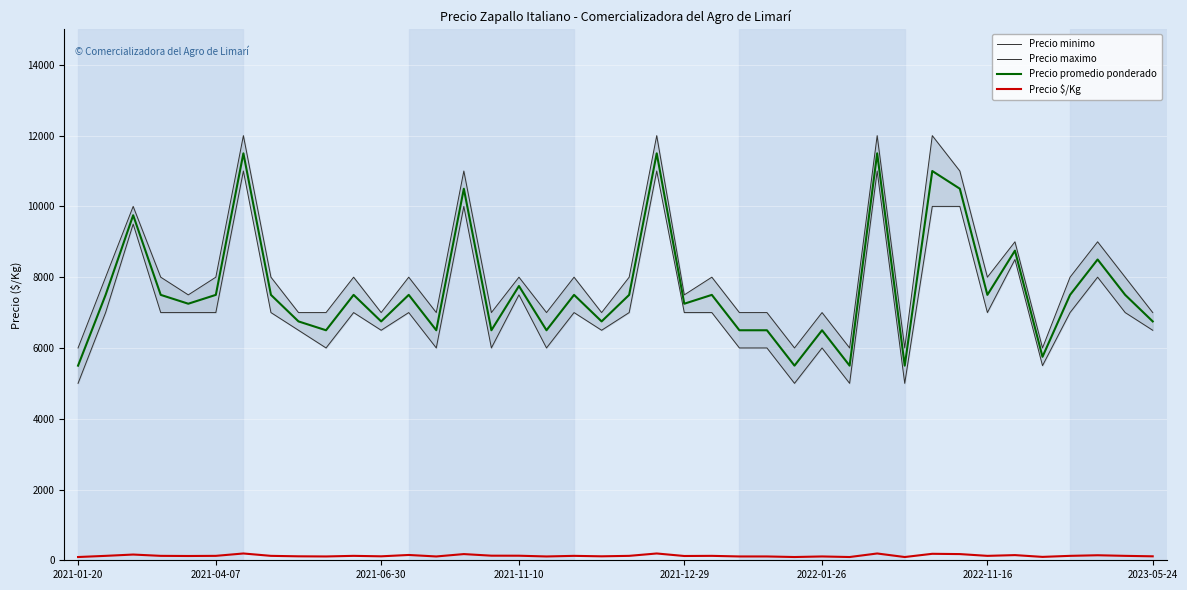

What is the value of the Precio promedio ponderado point at the 33rd from the left?

10500